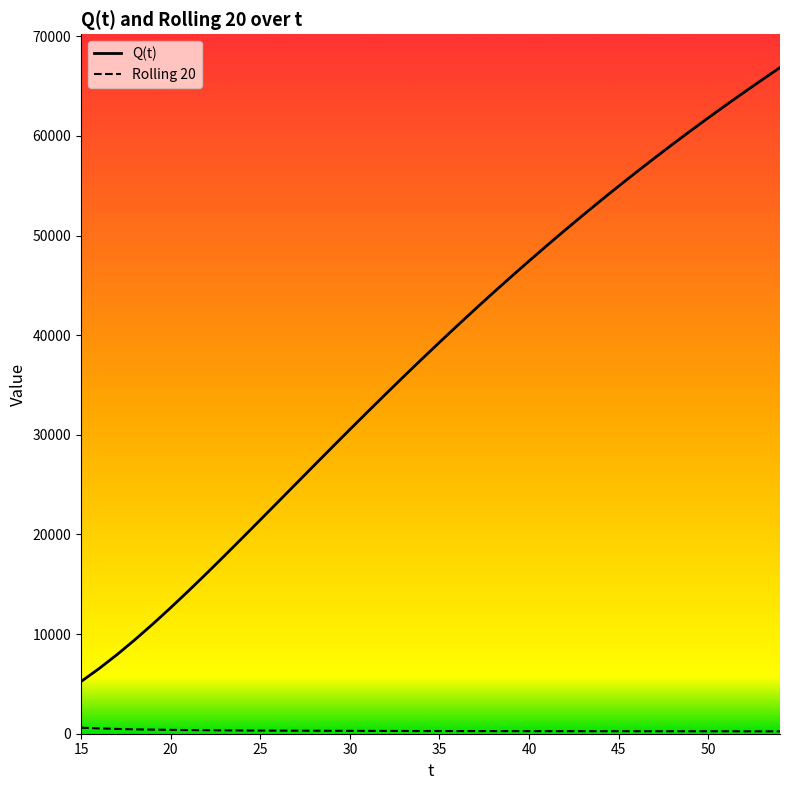

What is the approximate value of Q(t) at 52?

64388.6